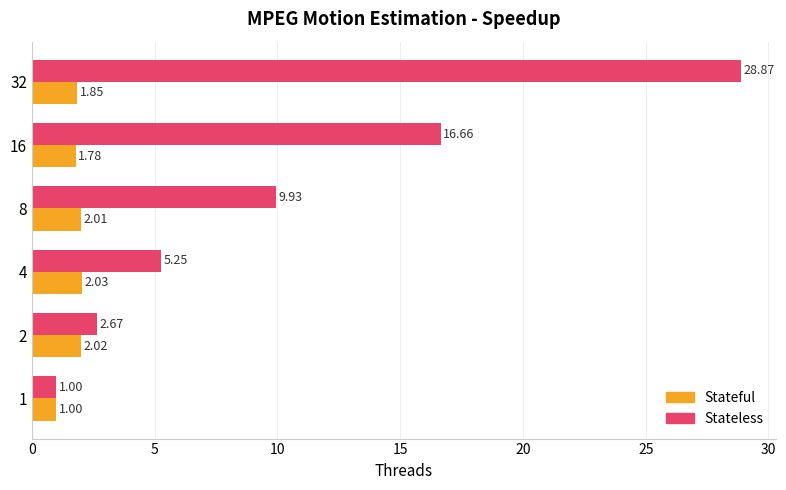

What is the average value of the Stateless series?

10.7